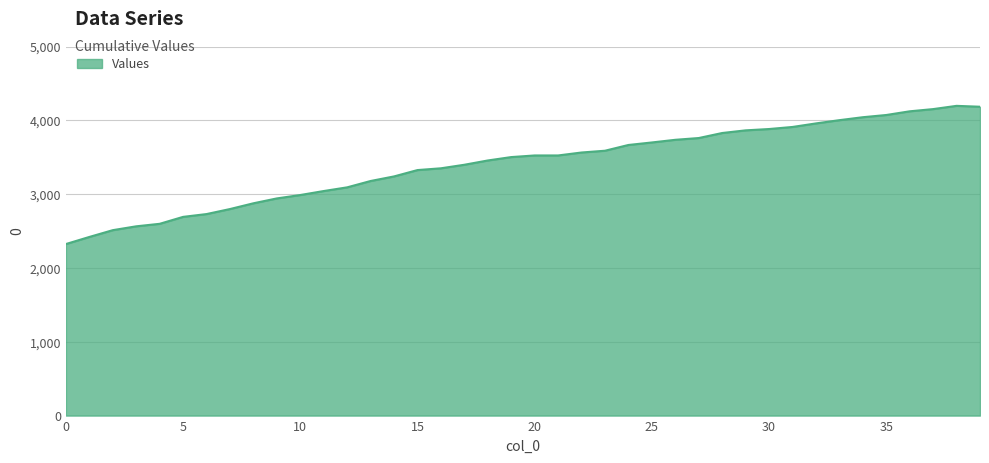

What is the maximum value shown in the chart?

4196